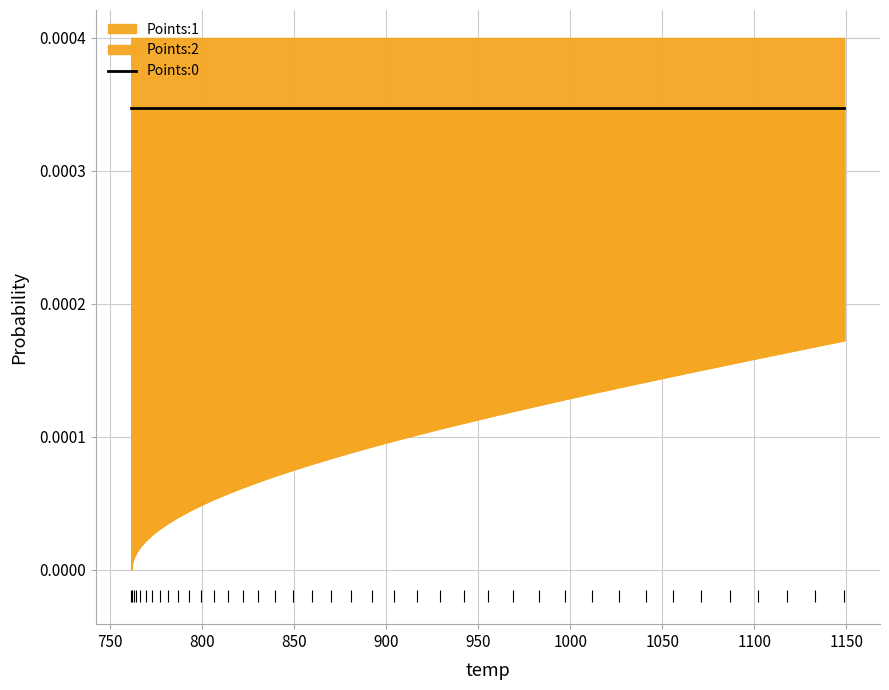

At how many categories does at least one series exceed 0?

40